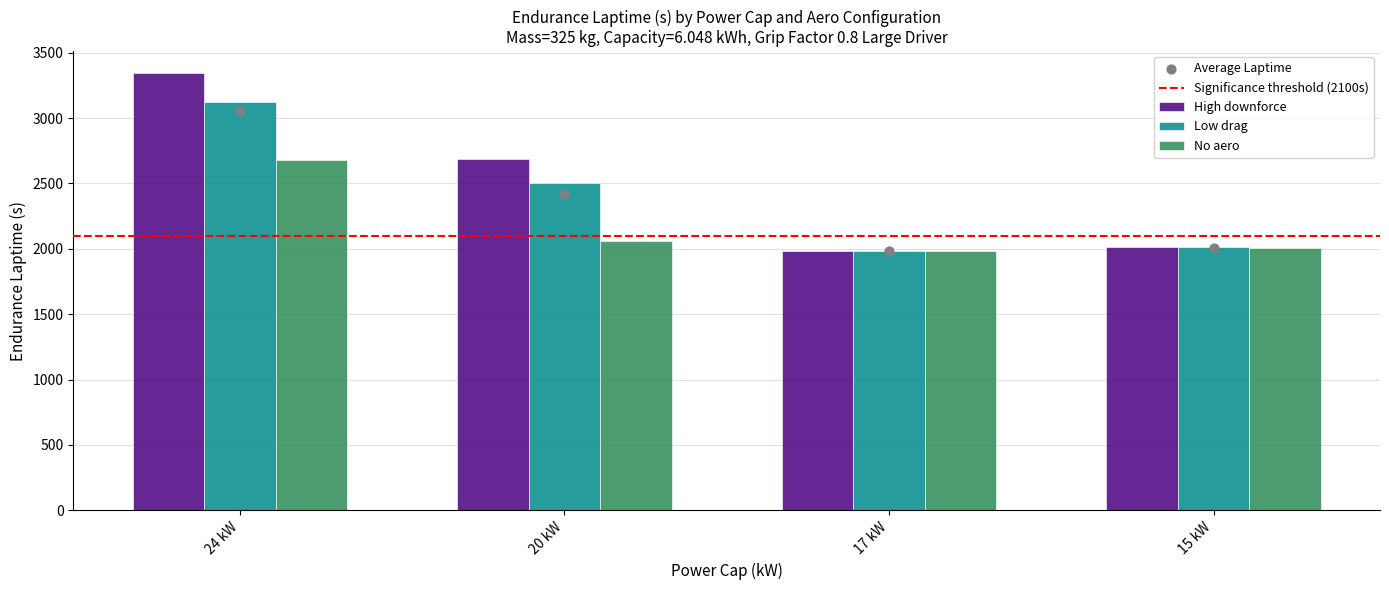

Which series has the widest spread of Y values?

High downforce